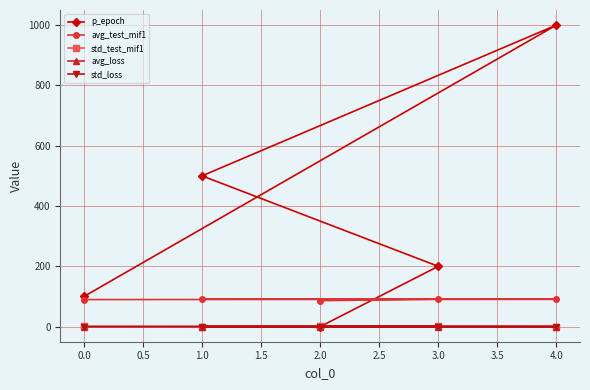

What is the greatest value displayed?

1000.0